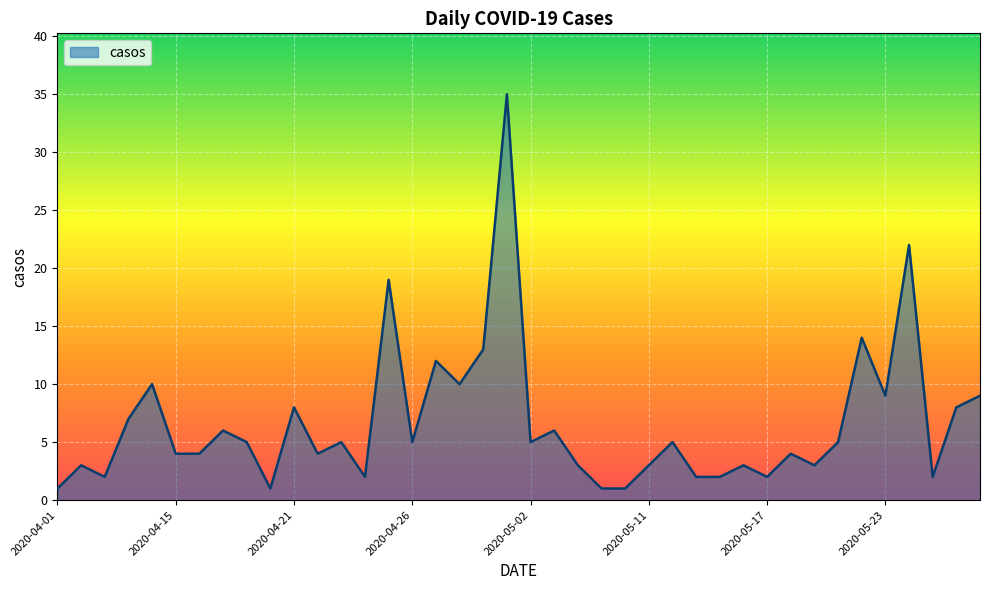

What is the difference between the second highest and minimum values?

21